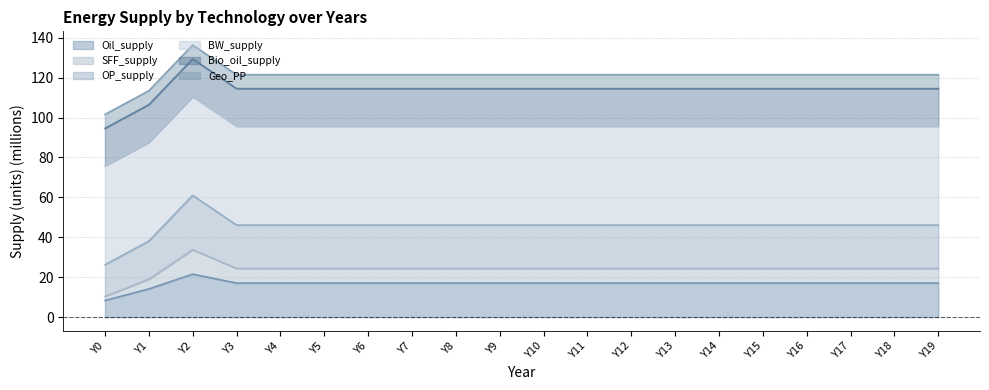

What is the smallest value displayed?

8.4